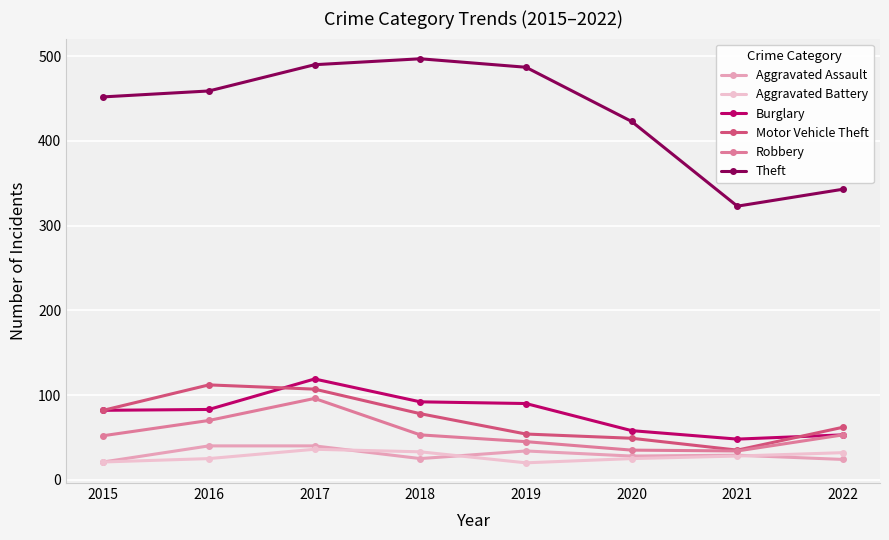

True or false: Aggravated Assault has more than 1 points higher than both neighbors.

True